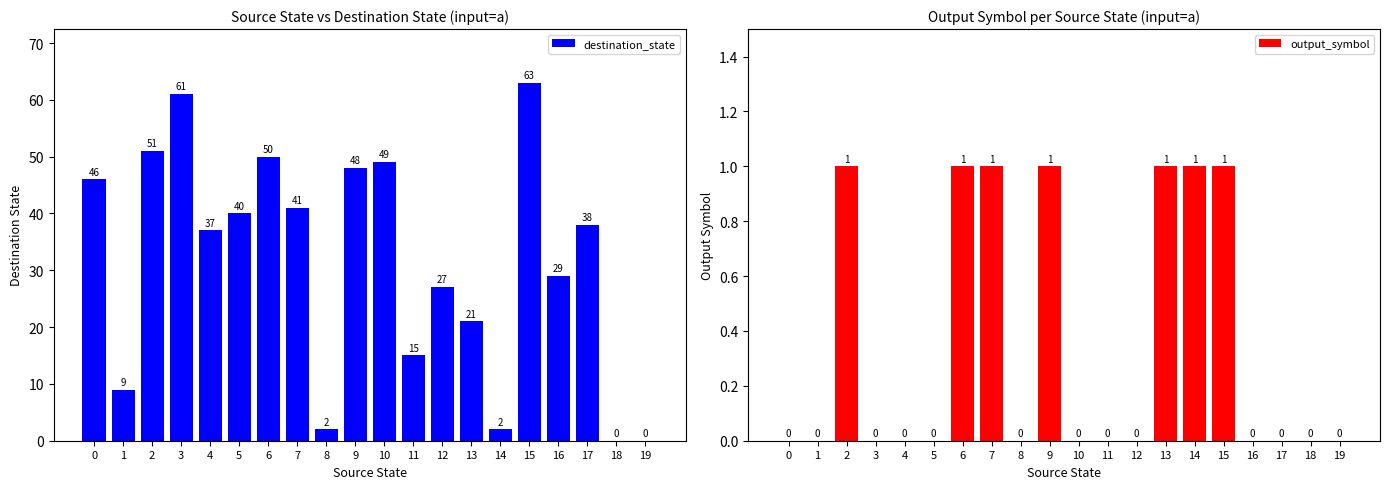

Reading right to left, list all the values displayed in this chart.

destination_state: 19=0	18=0	17=38	16=29	15=63	14=2	13=21	12=27	11=15	10=49	9=48	8=2	7=41	6=50	5=40	4=37	3=61	2=51	1=9	0=46
output_symbol: 19=0	18=0	17=0	16=0	15=1	14=1	13=1	12=0	11=0	10=0	9=1	8=0	7=1	6=1	5=0	4=0	3=0	2=1	1=0	0=0